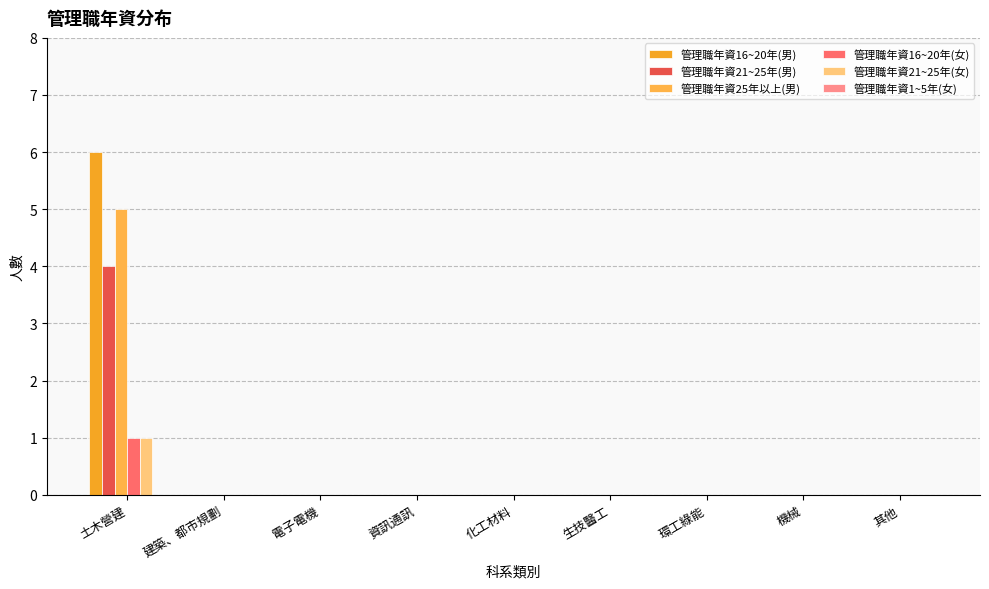

How many 管理職年資21~25年(男) values are between 0 and 1?

8